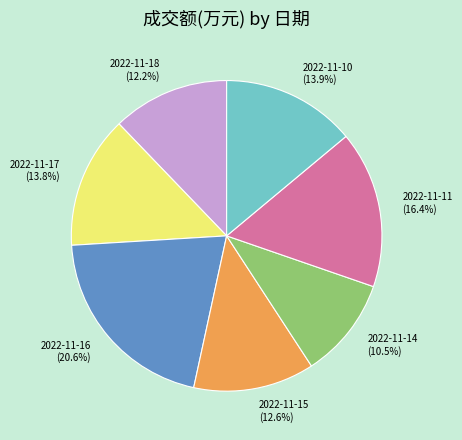

True or false: 2022-11-16 accounts for 21% of the total.

True